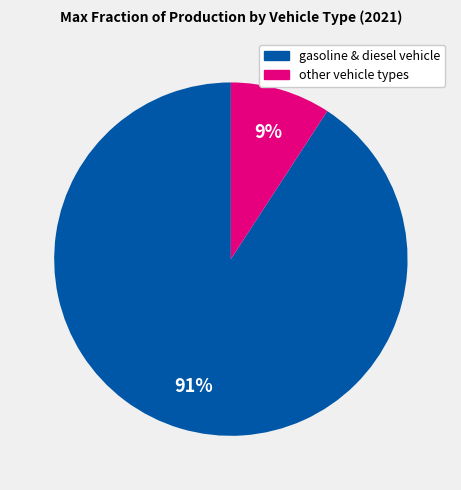

To the nearest percent, what is the difference between the largest and smallest slice percentages?

82%